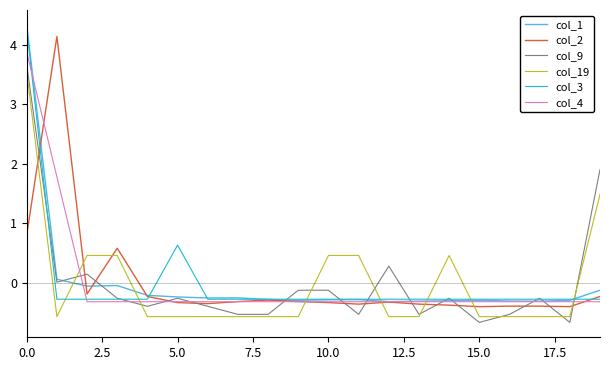

What is the smallest value displayed?

-0.7